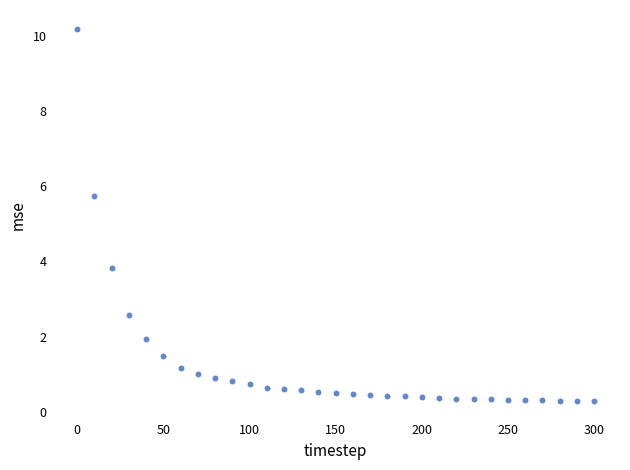

What is the range of X values (max minus min)?

300.0